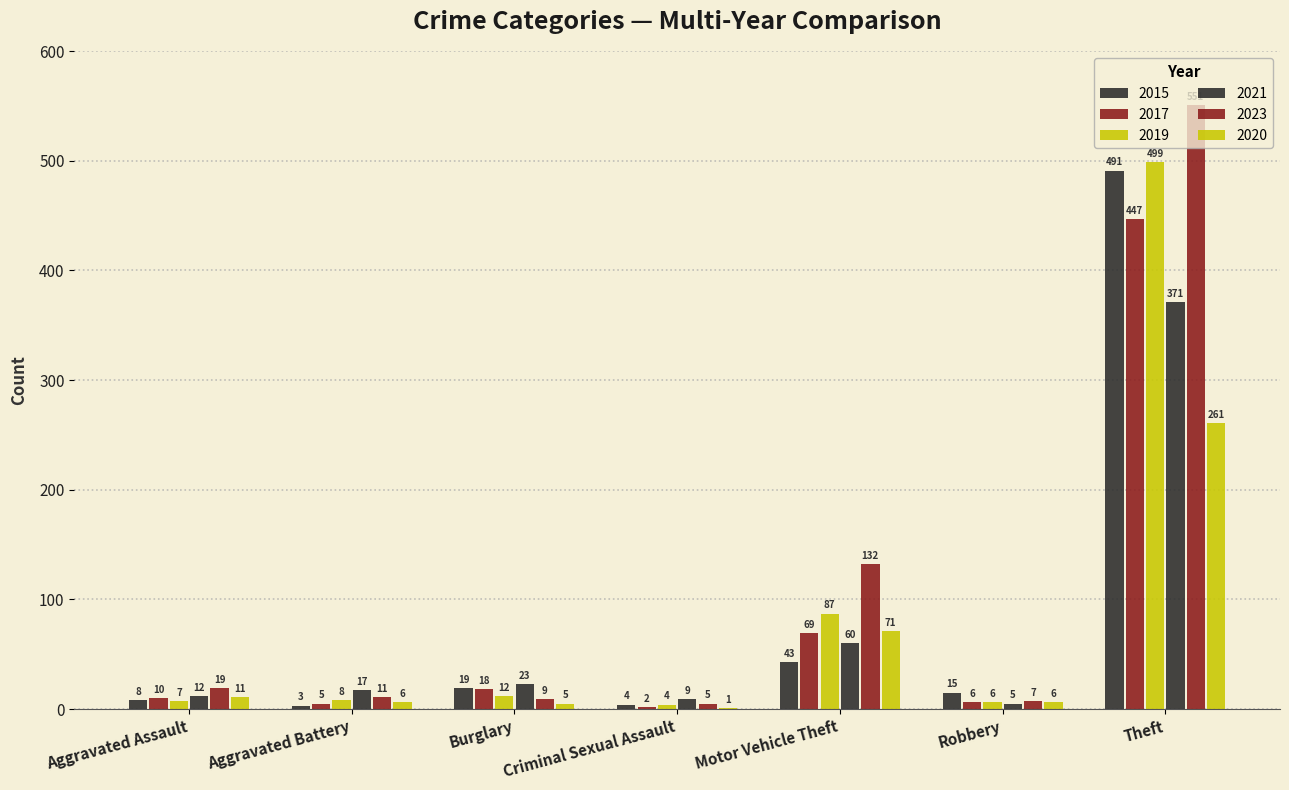

Does the chart contain stacked bars?

No